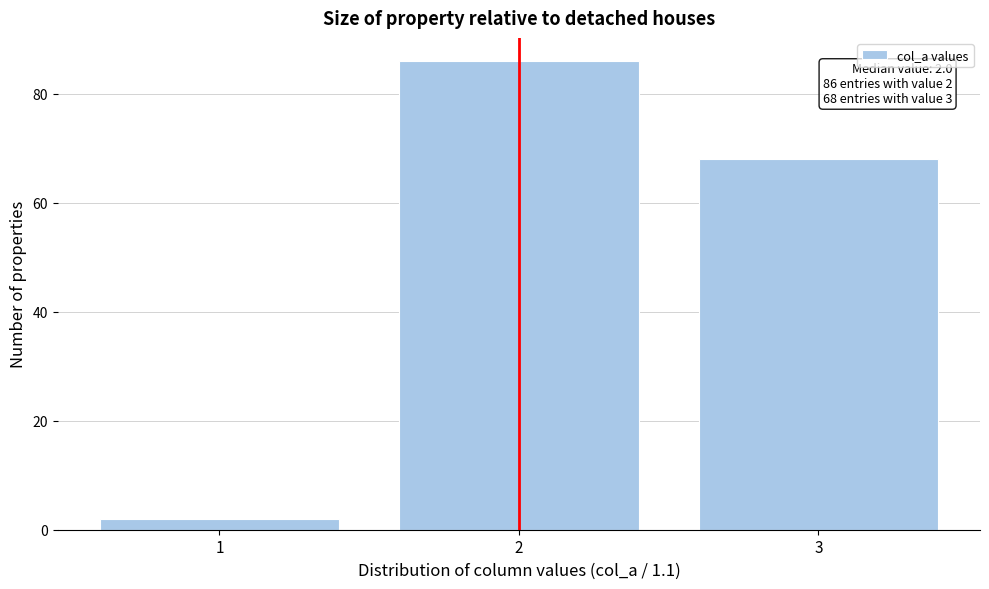

Over which range of the x-axis is the bar tallest?

1.5 to 2.5